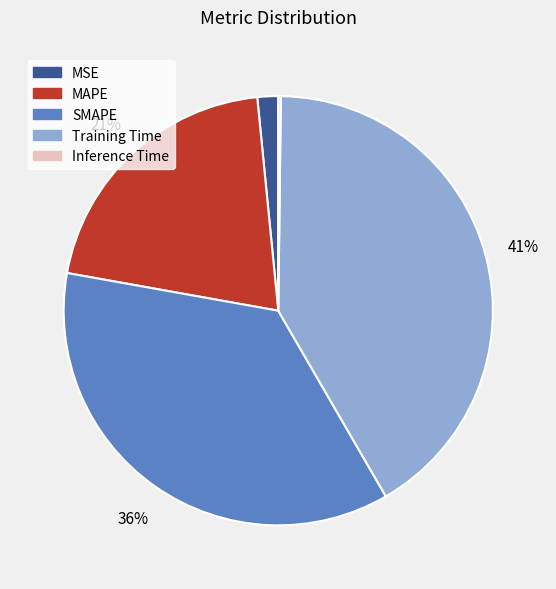

What percentage is the Training Time slice, to the nearest percent?

41%